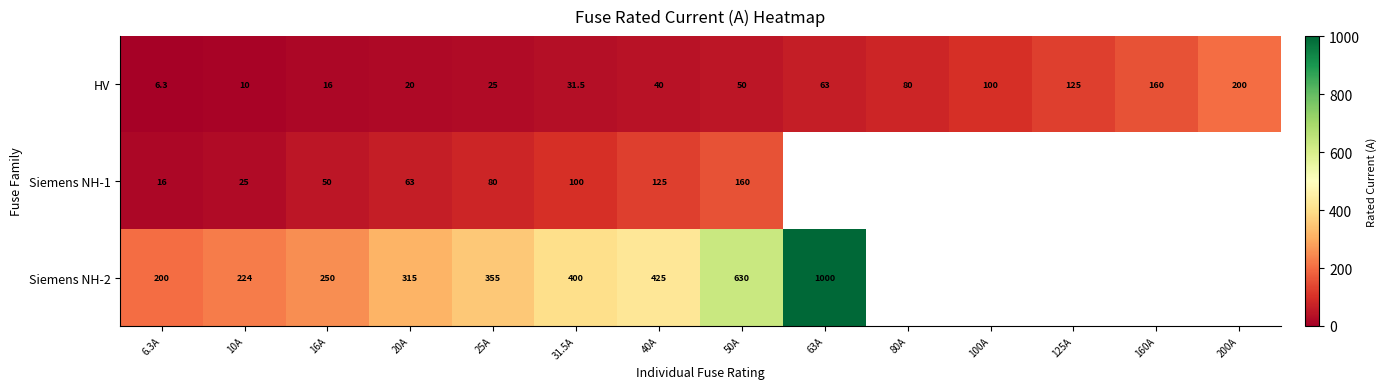

Which category has the highest value in the HV series?

200A